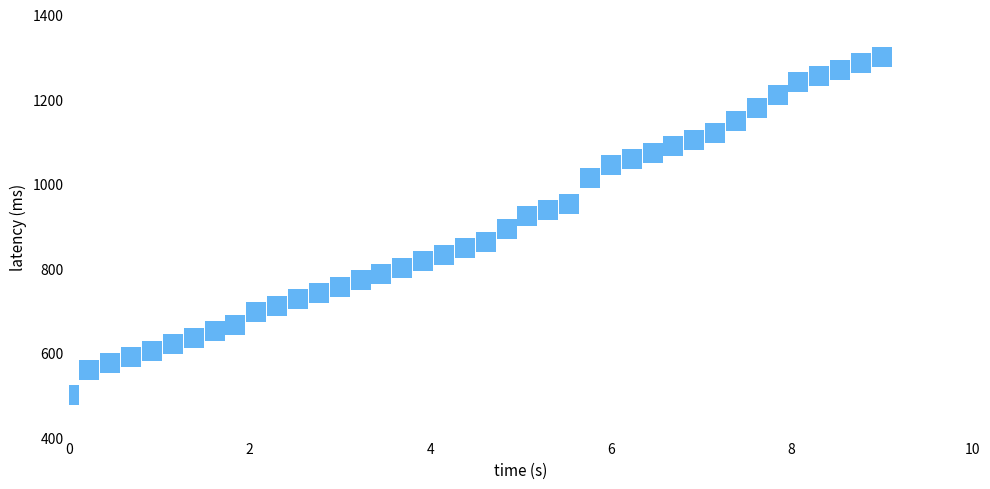

What is the range of Y values (max minus min)?

800.0